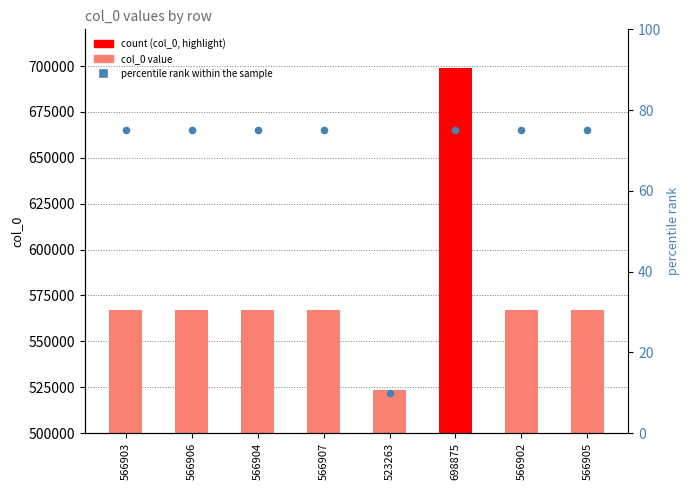

Which series has the largest total across all categories?

col_0